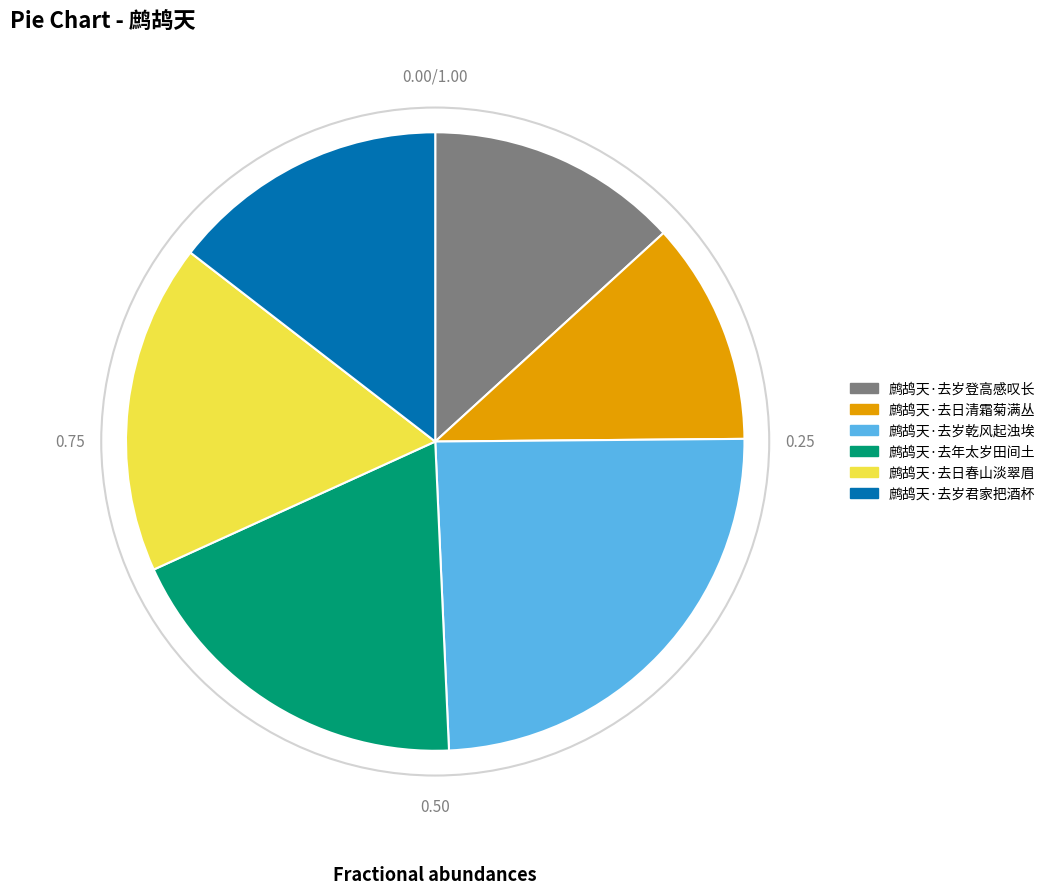

Is it true that 鹧鸪天·去岁登高感叹长 is 5% of the pie?

False